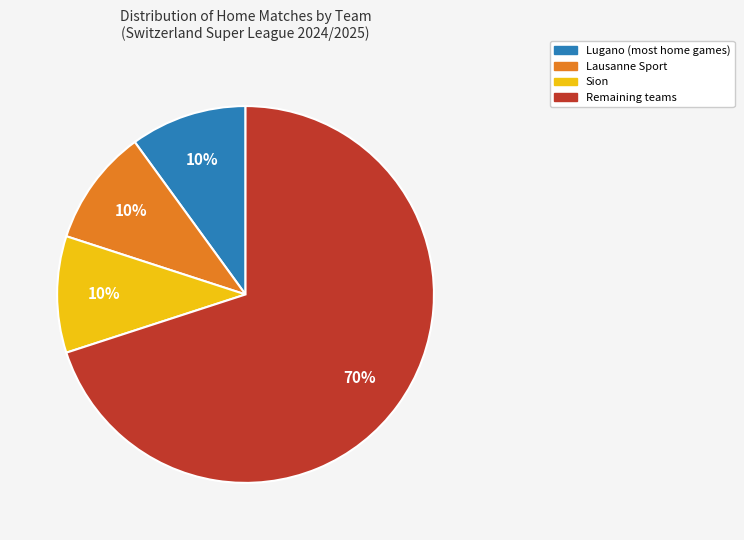

To the nearest percent, what is the average slice percentage?

25%